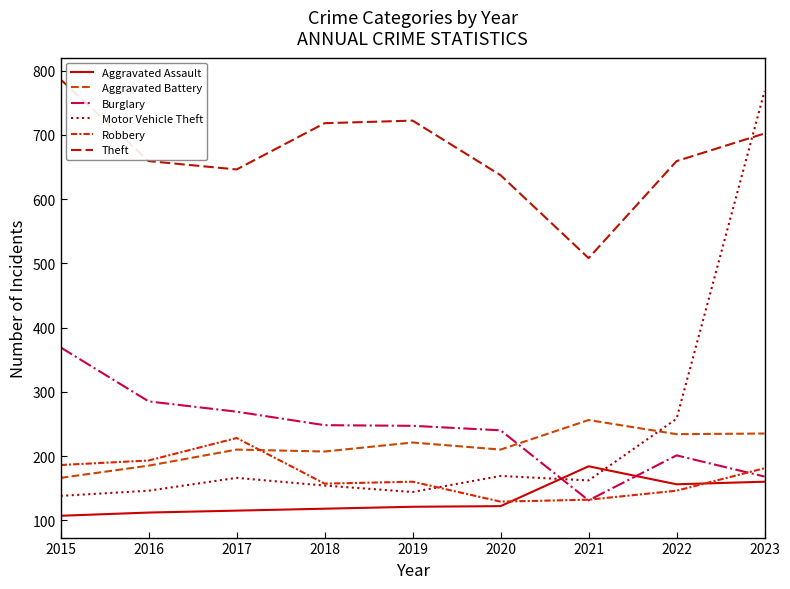

At 2017, list the series in order from smallest to largest.

Aggravated Assault, Motor Vehicle Theft, Aggravated Battery, Robbery, Burglary, Theft